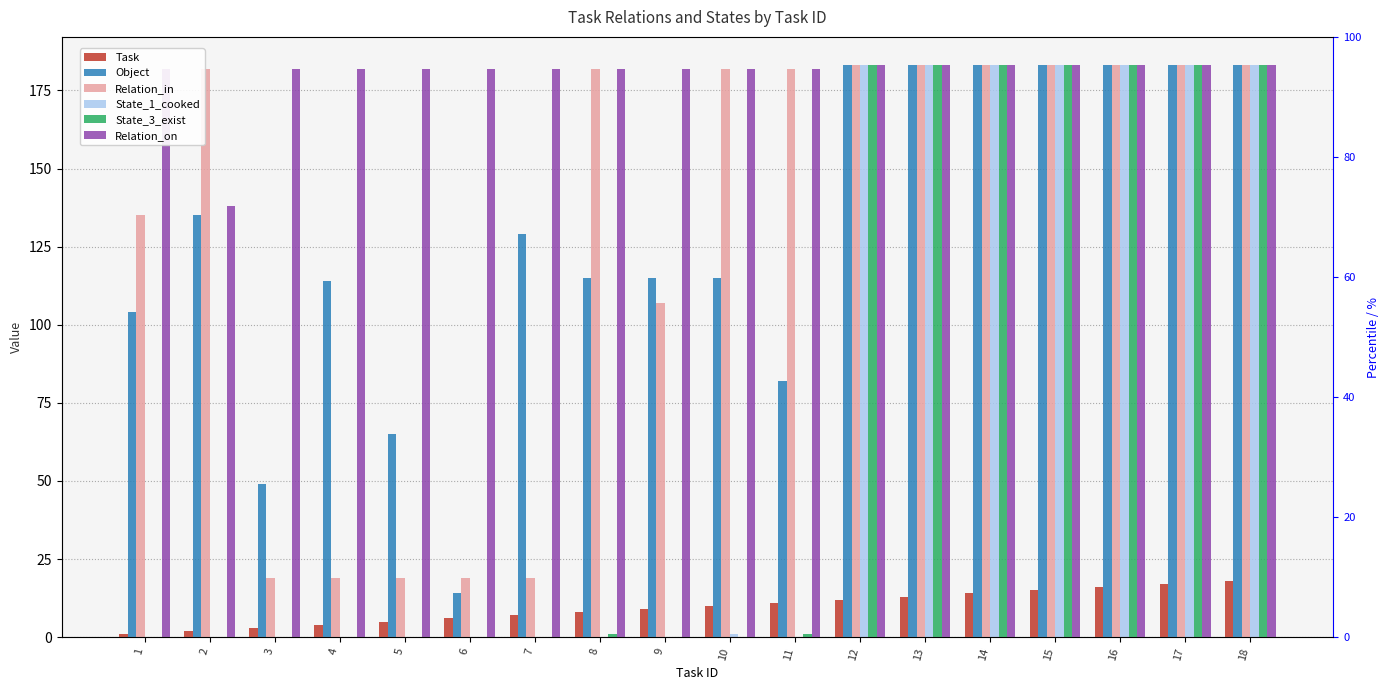

List the labels in order of State_1_cooked value, largest first.

12, 13, 14, 15, 16, 17, 18, 10, 1, 2, 3, 4, 5, 6, 7, 8, 9, 11